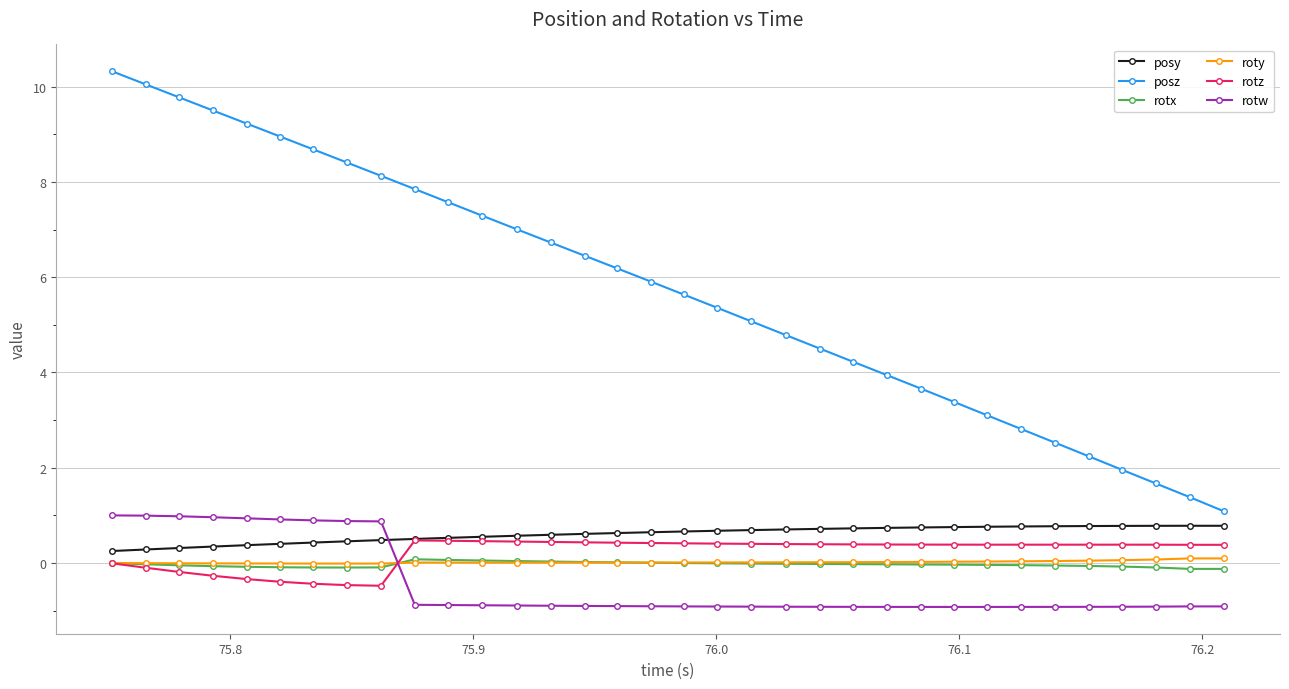

Which series has the largest range (max minus min)?

posz